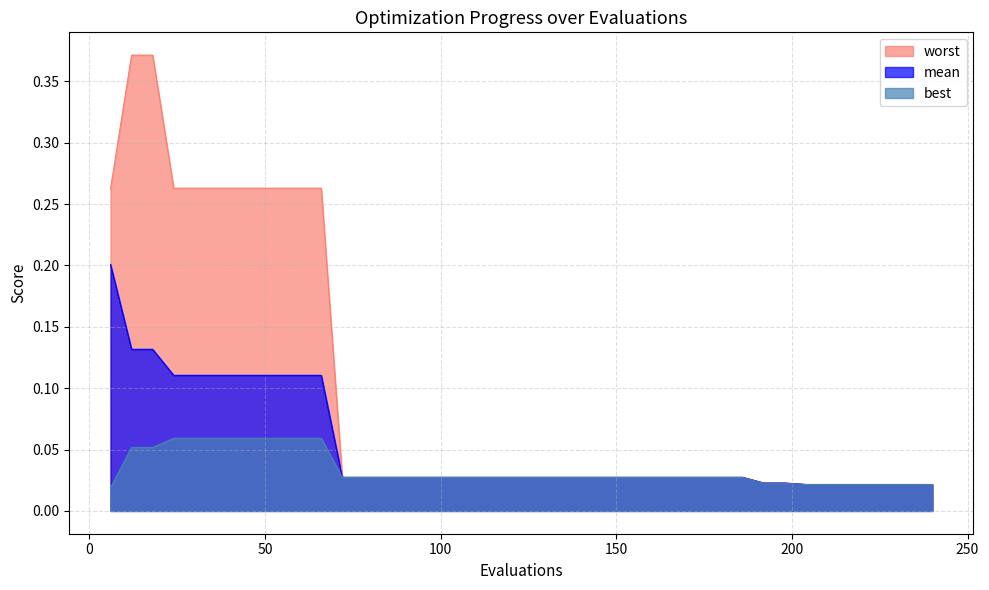

At which category does the chart reach its peak across all series?

12